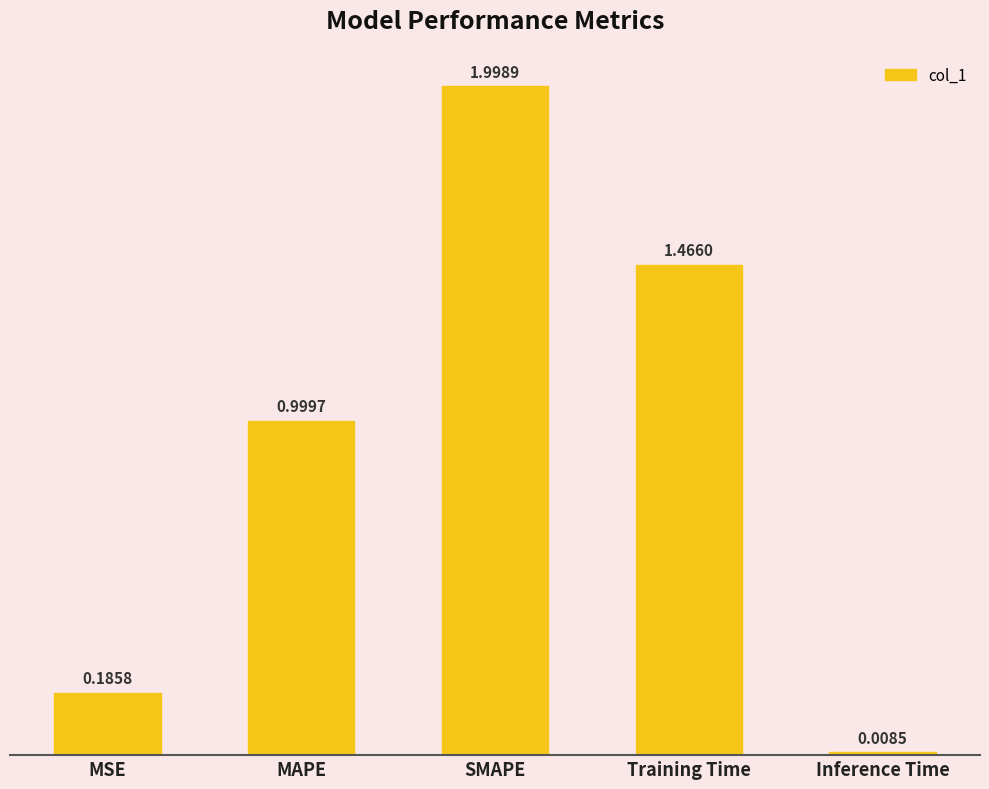

The value at Training Time is 2.0. True or false?

False